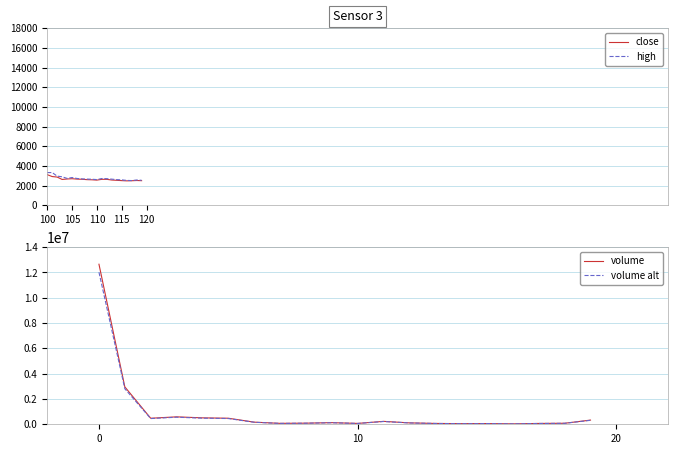

Is it true that volume equals 56678.0 at 15?

True